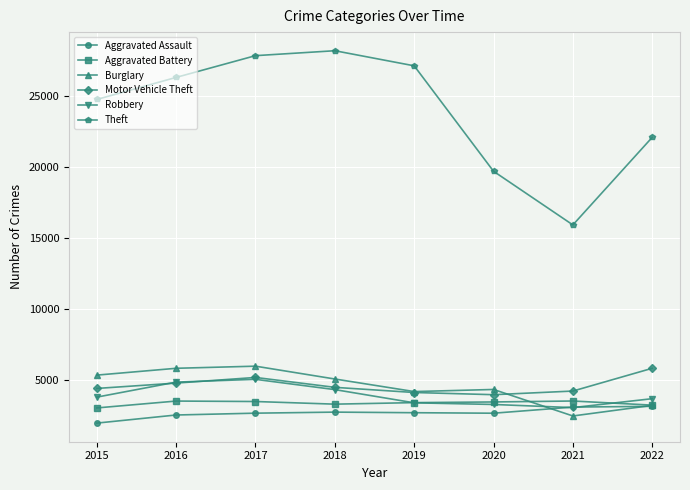

What is the maximum value shown in the chart?

28196